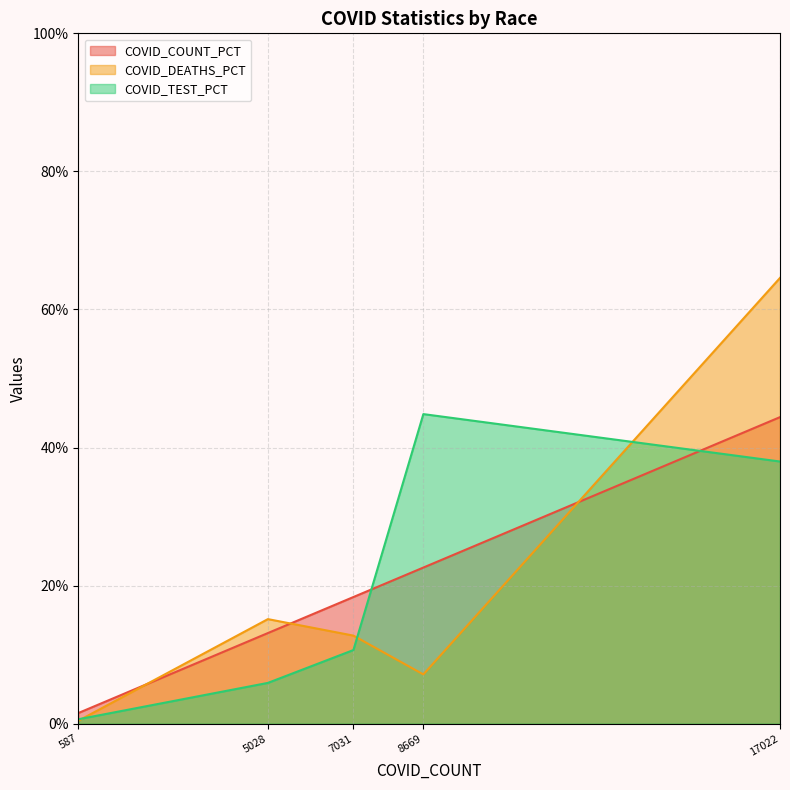

What is the difference between the COVID_DEATHS values at 17022 and 8669?

57.4